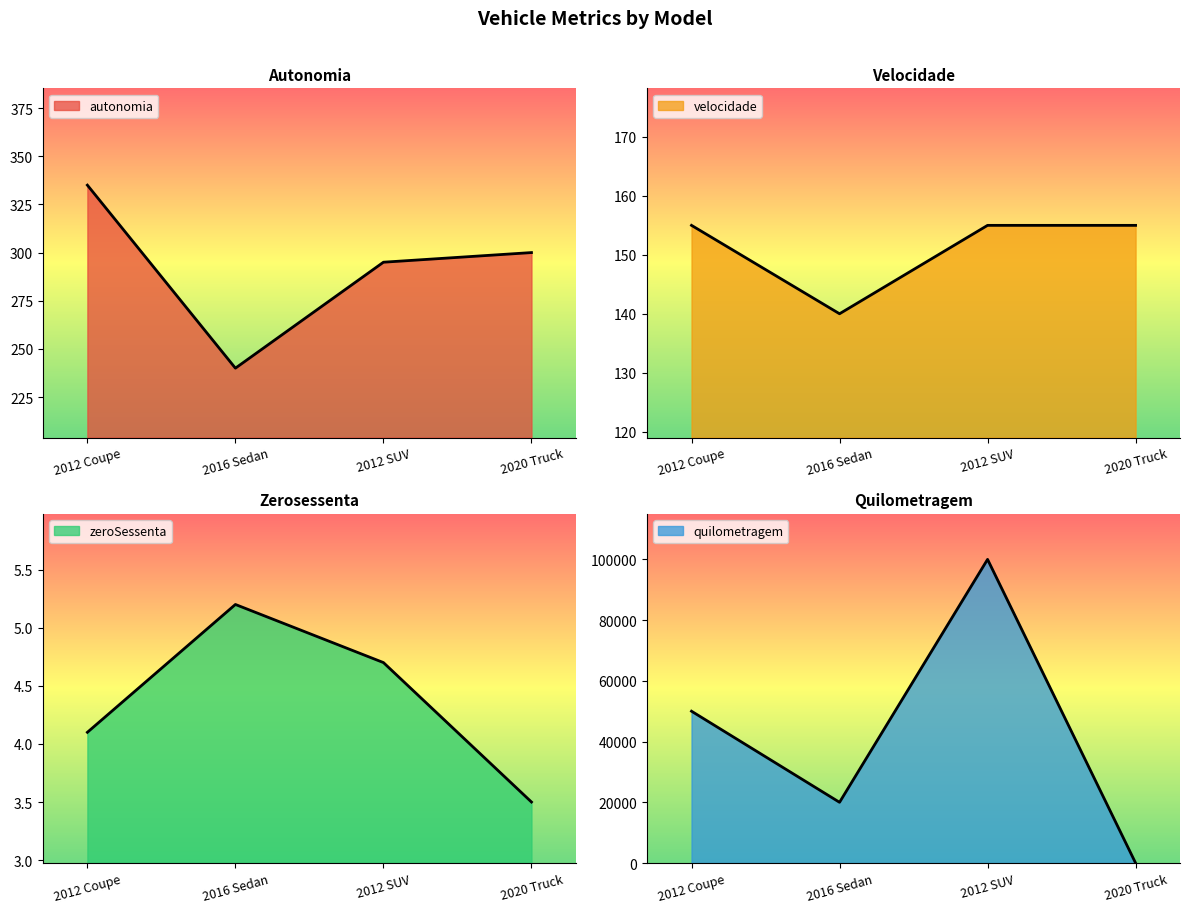

True or false: autonomia and zeroSessenta intersect in this chart.

False